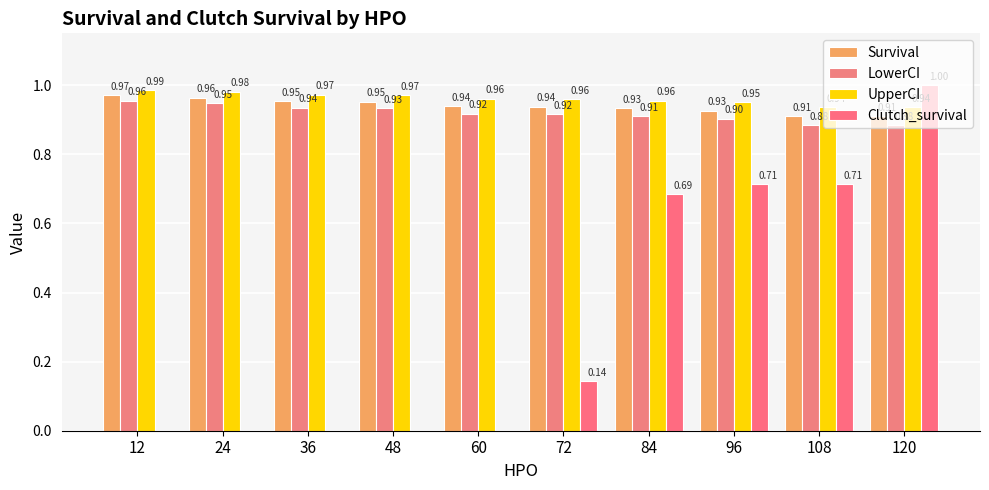

Which label corresponds to the largest value in the chart?

120